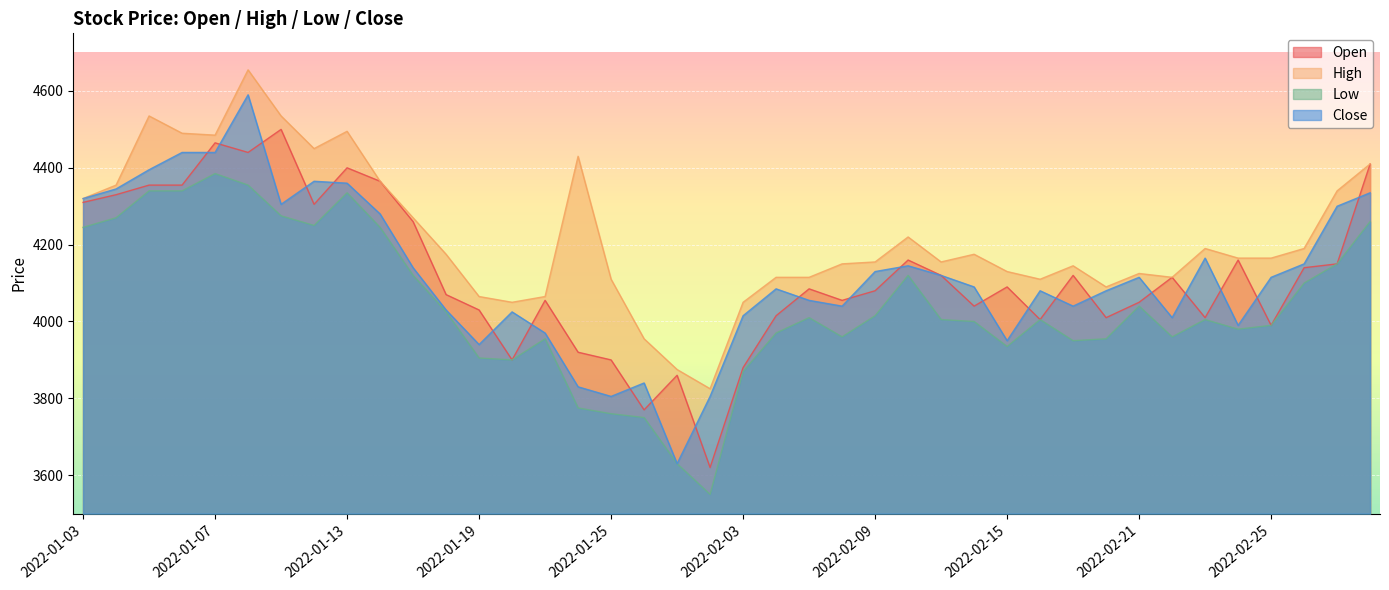

In High, how many points are higher than both neighbors (excluding endpoints)?

9